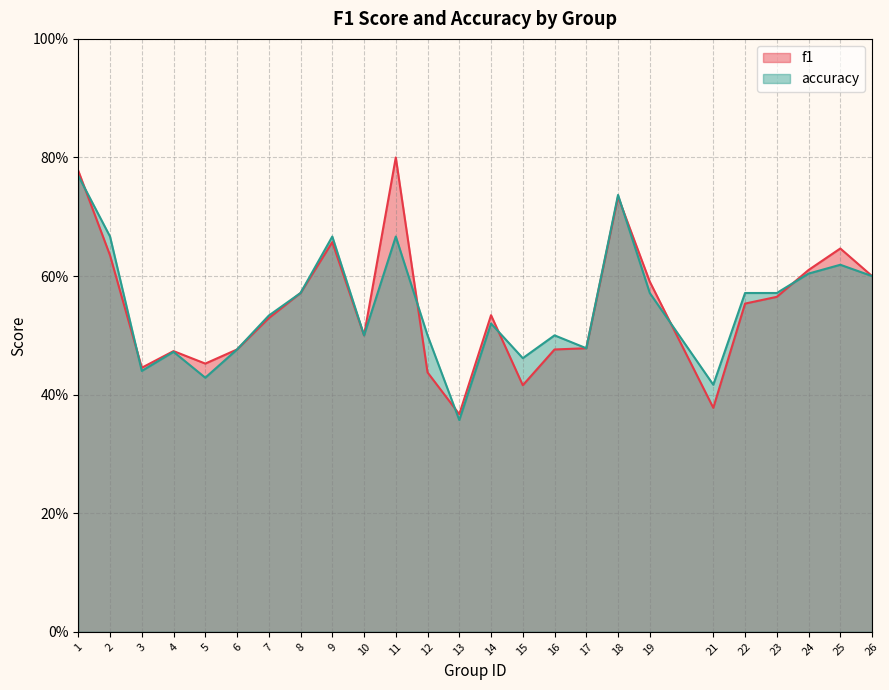

Which series changed the most between 10 and 14?

f1